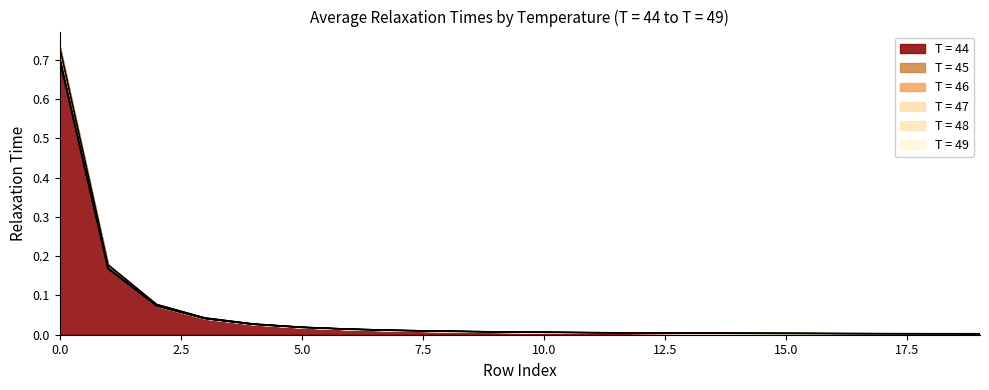

What are all the series names shown in the legend?

T = 44, T = 45, T = 46, T = 47, T = 48, T = 49